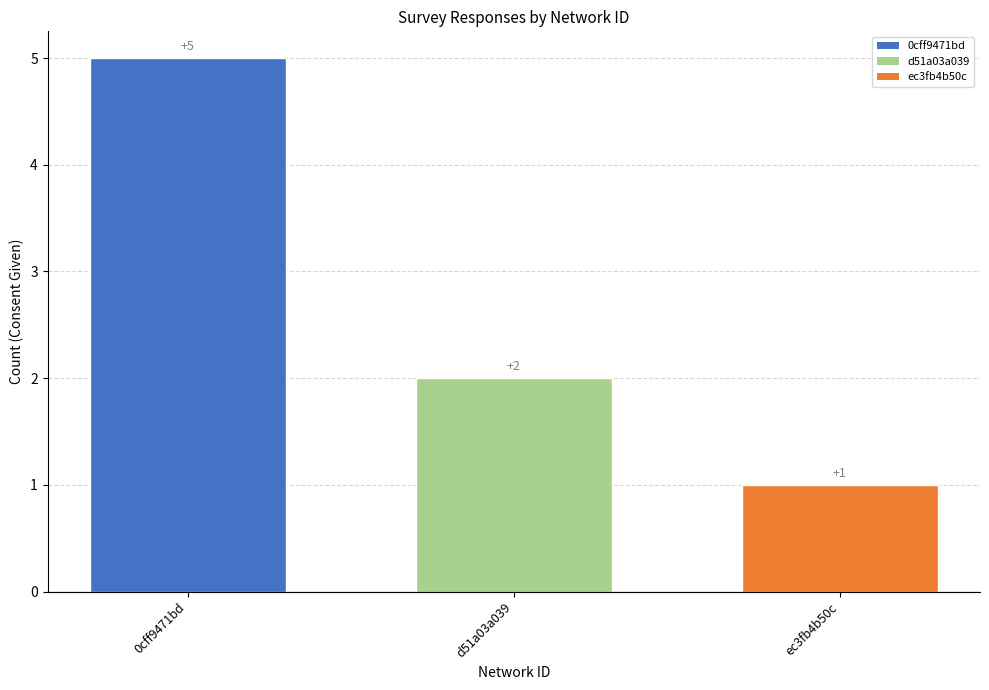

Reading left to right, transcribe all the data shown in this chart.

5	2	1